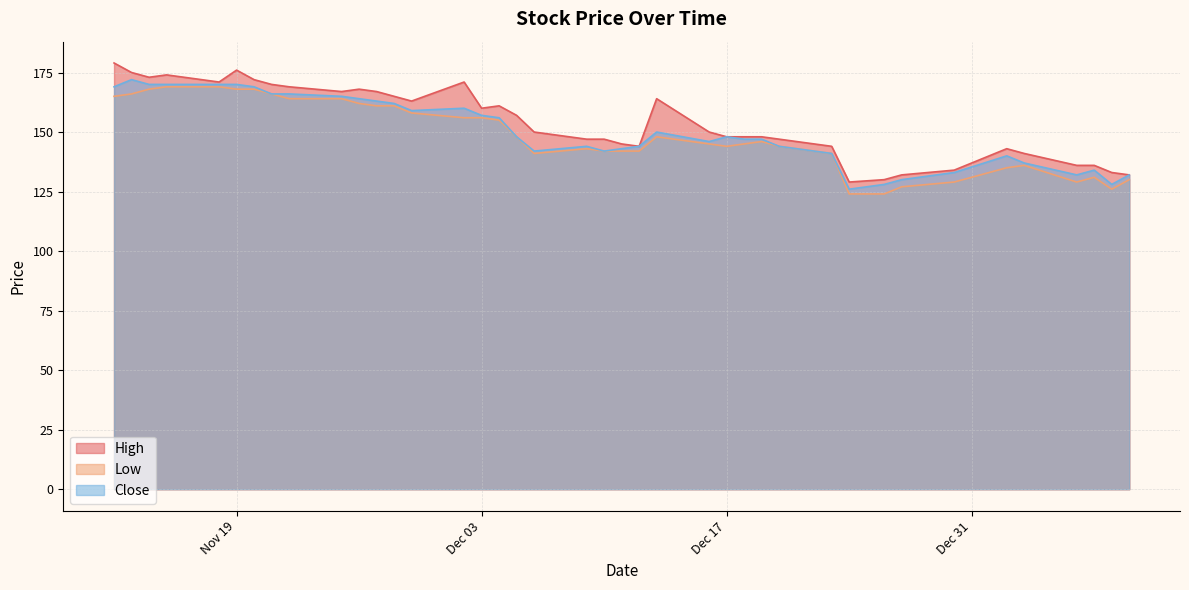

What is the lowest value of the Low series?

124